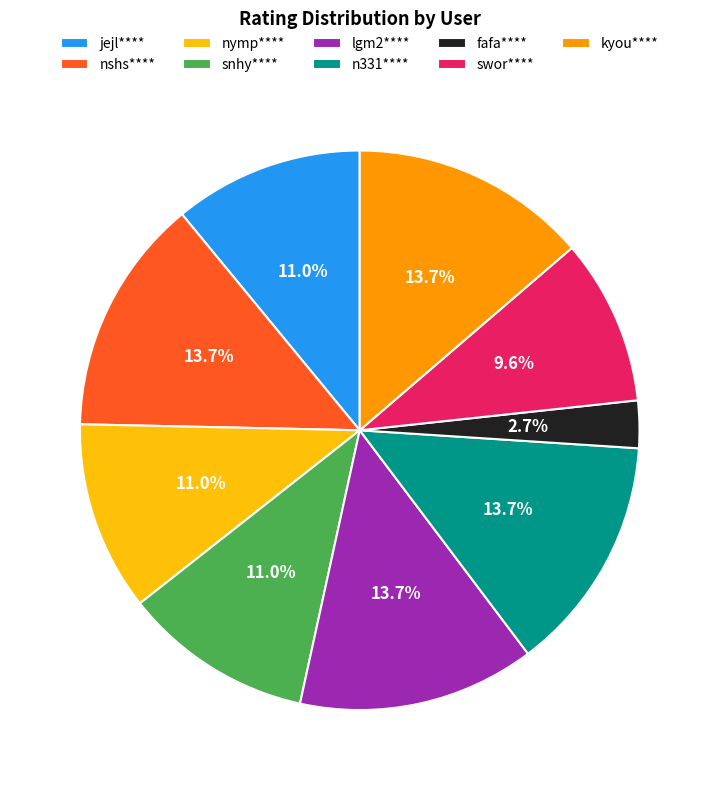

To the nearest percent, what portion does fafa**** represent?

3%